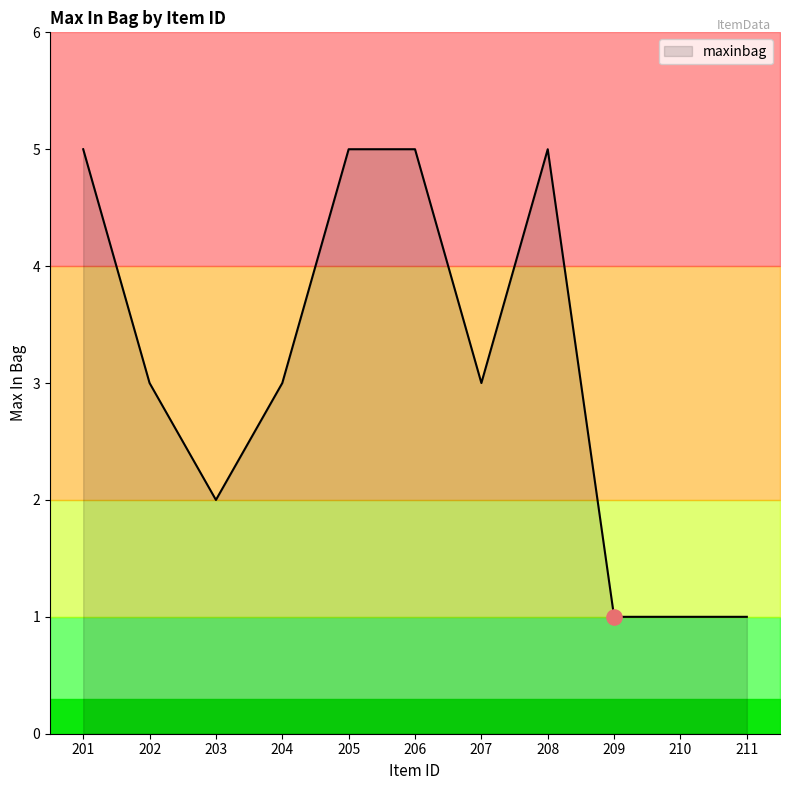

Which has a higher value, 206 or 207?

206